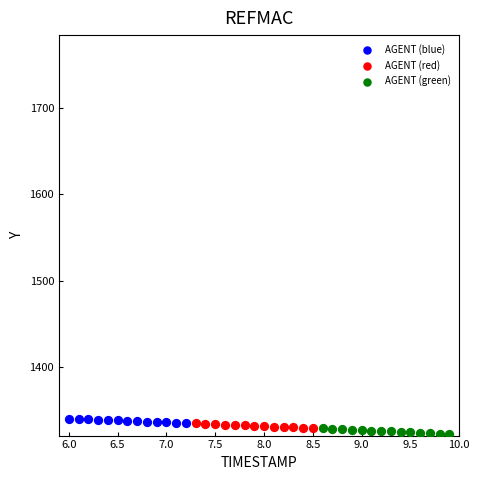

What are all the series names shown in the legend?

AGENT (blue), AGENT (red), AGENT (green)